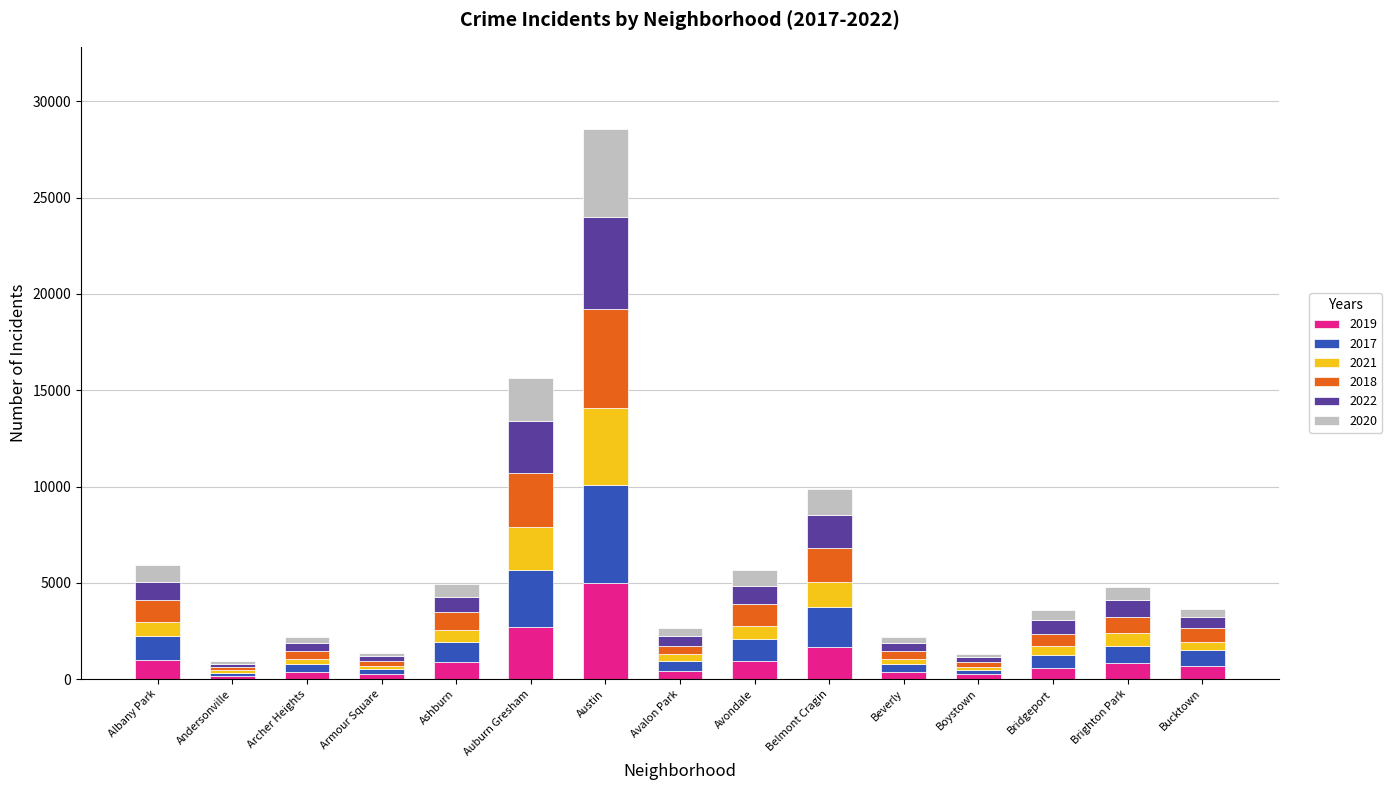

What is the total value across all series at Albany Park?

5898